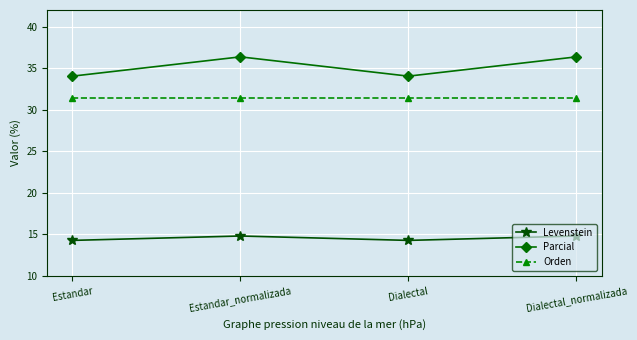

True or false: Parcial has a value of 36.4 at Dialectal_normalizada.

True